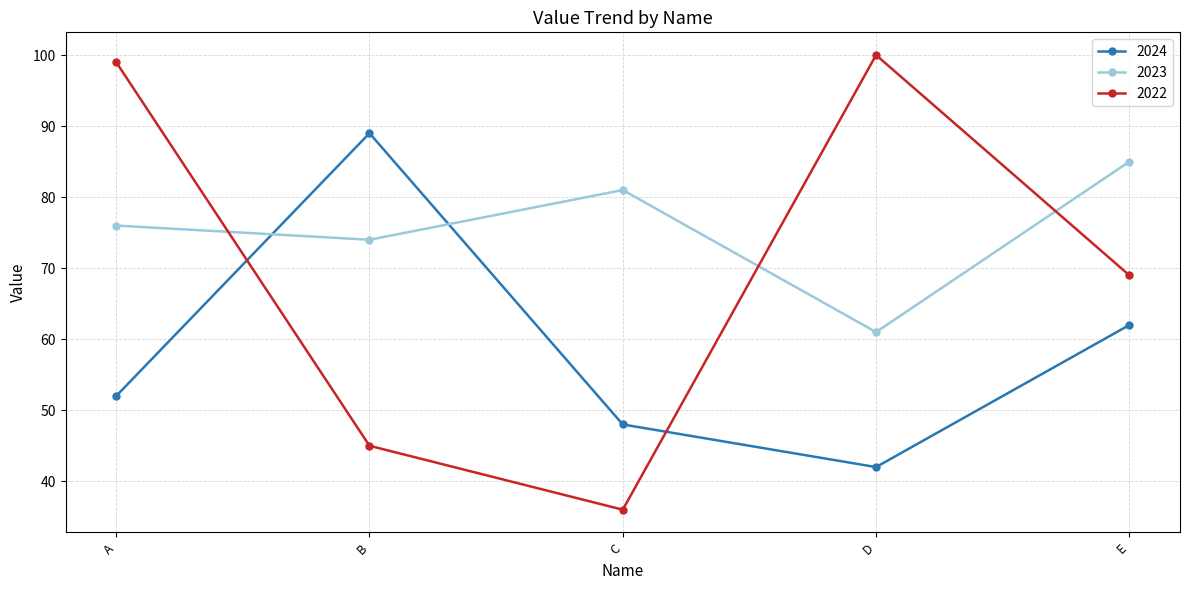

What is the value of the 2023 point at the 3rd from the left?

81